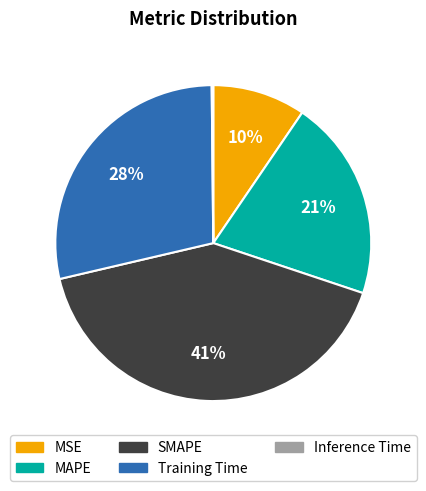

Between SMAPE and MAPE, which is larger?

SMAPE